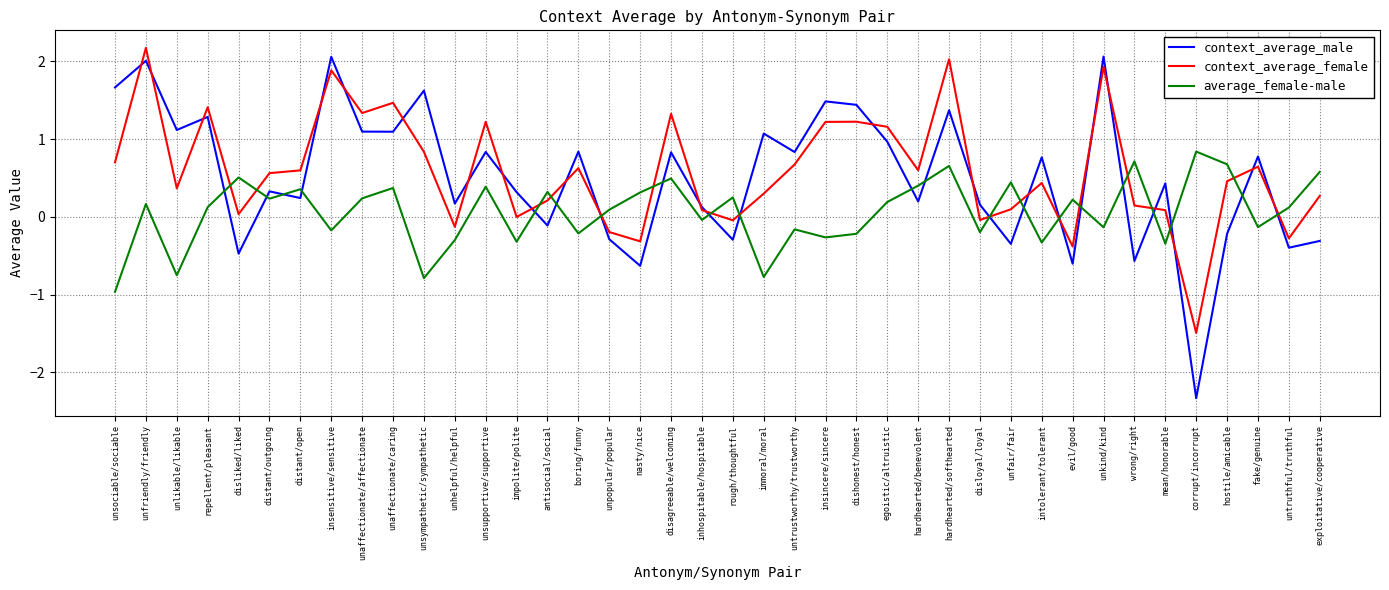

What is the average value of the context_average_male series?

0.5